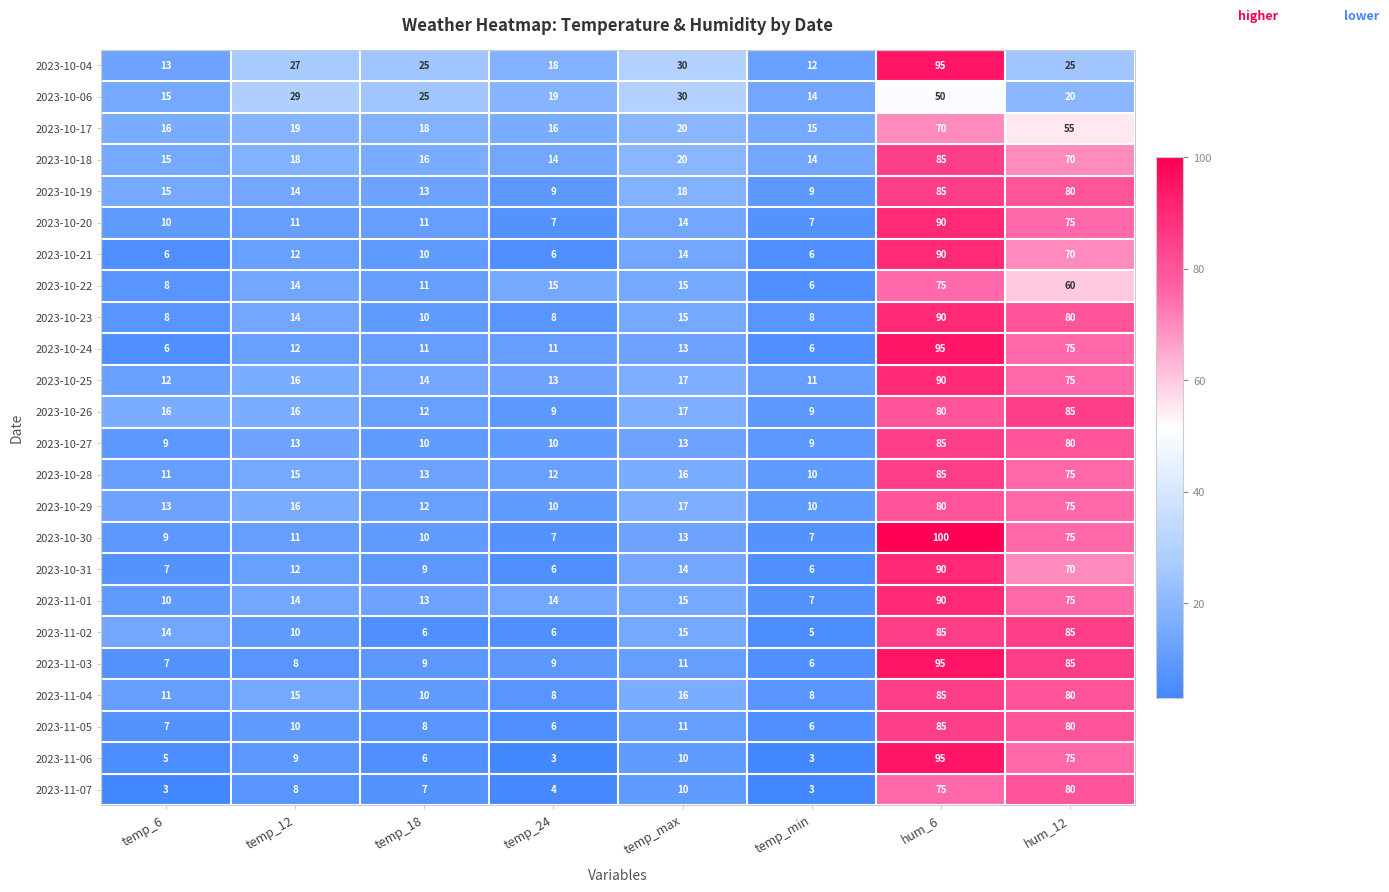

What is the total value across all series at hum_6?

2045